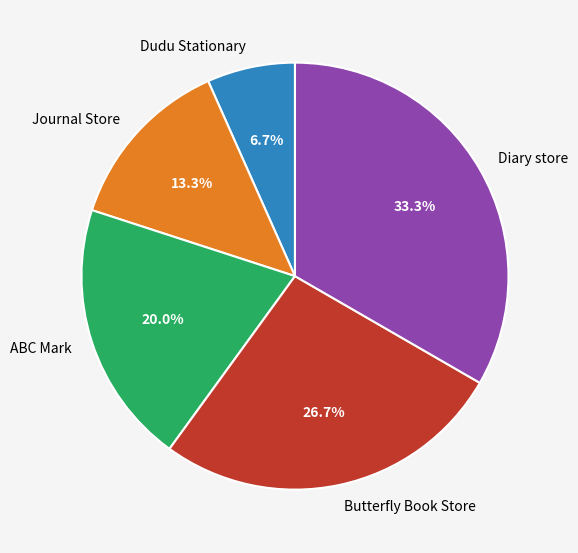

Is ABC Mark the majority of the pie?

No